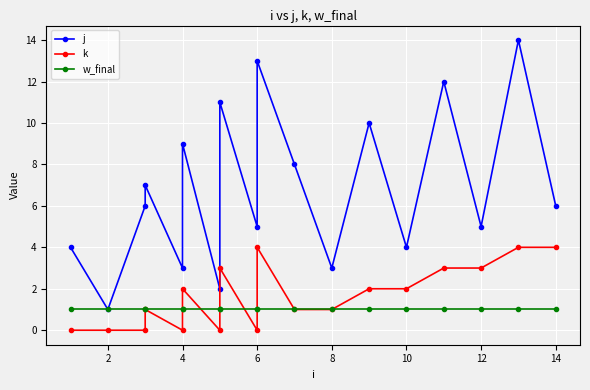

Reading left to right, what are all the values shown in this chart?

j: 4	1	6	7	3	9	2	11	5	13	8	3	10	4	12	5	14	6
k: 0	0	0	1	0	2	0	3	0	4	1	1	2	2	3	3	4	4
w_final: 1	1	1	1	1	1	1	1	1	1	1	1	1	1	1	1	1	1